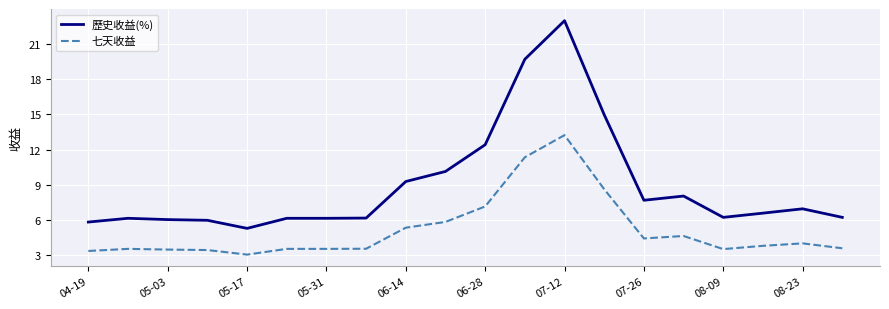

Rank the series by their average value, from highest to lowest.

歷史收益(%), 七天收益